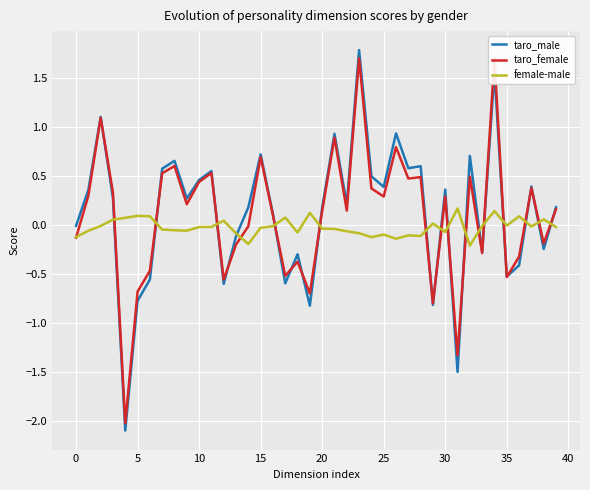

How many lines are shown in the chart?

3